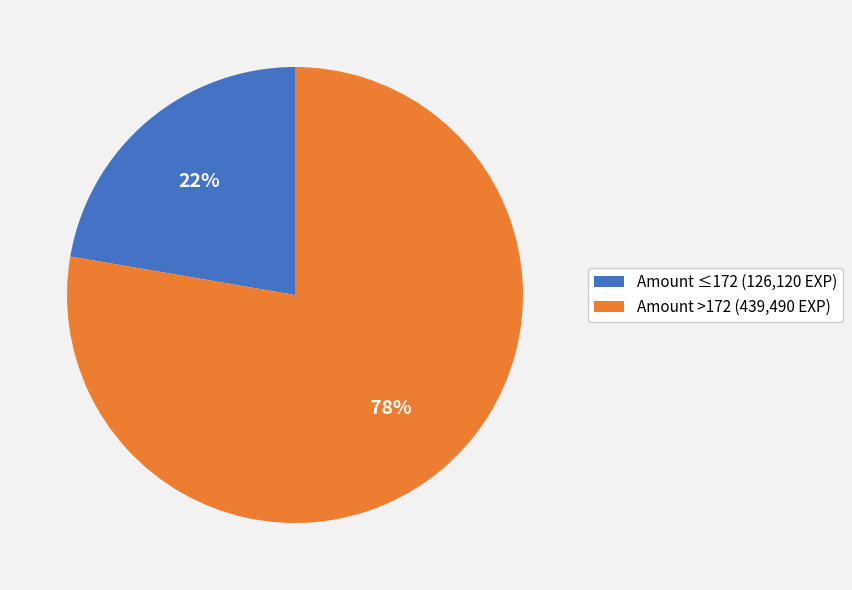

Rank the categories by value from lowest to highest.

Amount ≤172 (126,120 EXP), Amount >172 (439,490 EXP)